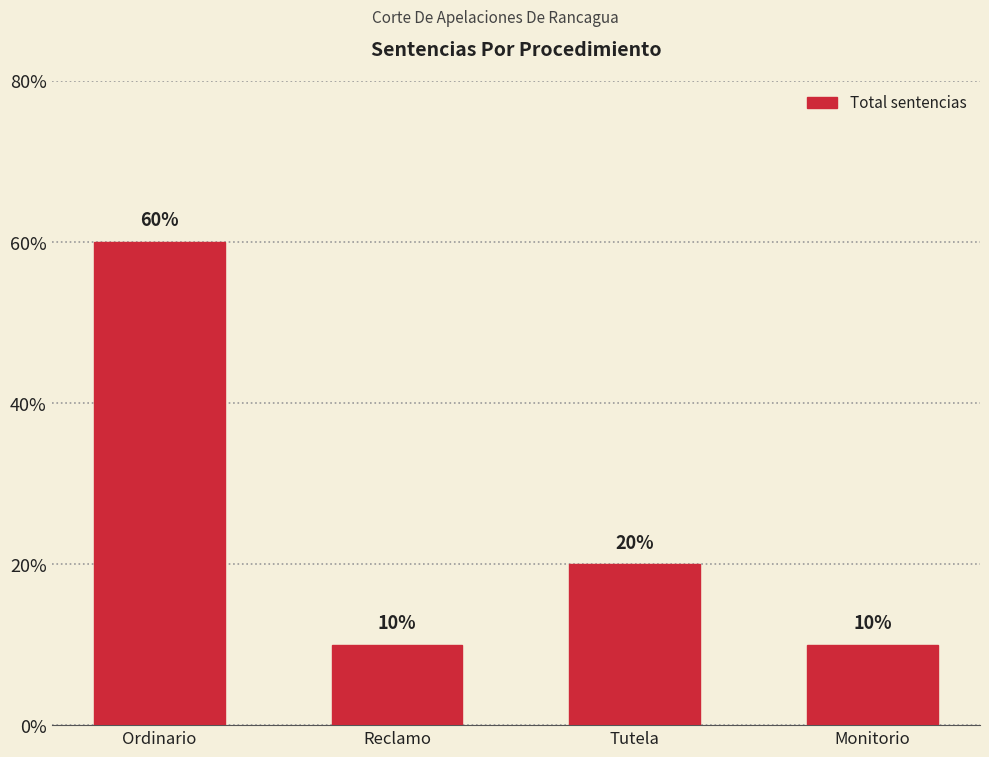

Are the bars horizontal?

No